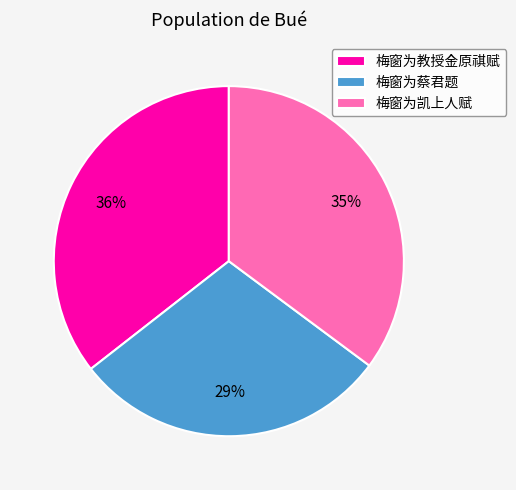

To the nearest percent, what portion does 梅窗为凯上人赋 represent?

35%